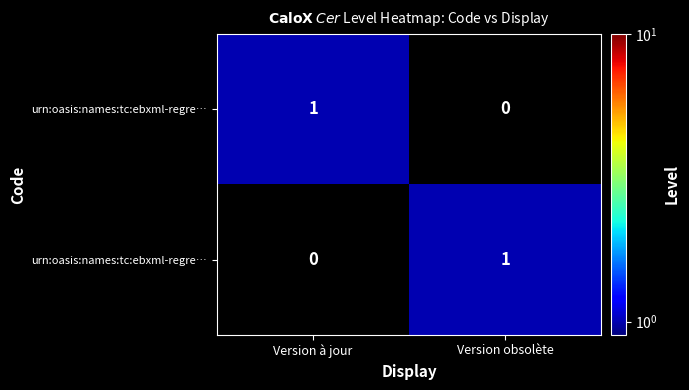

Which category has the highest value across all series?

Version à jour